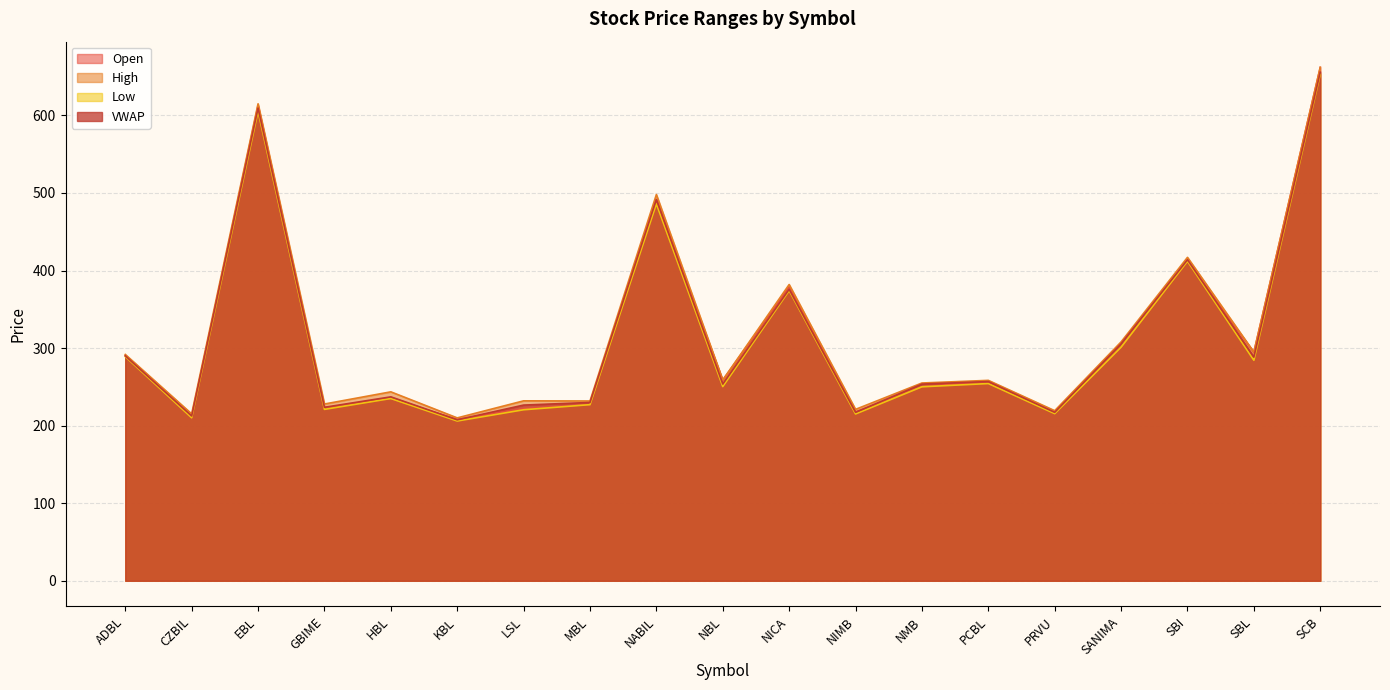

What is the sum of the Open values at HBL and NMB?

485.1